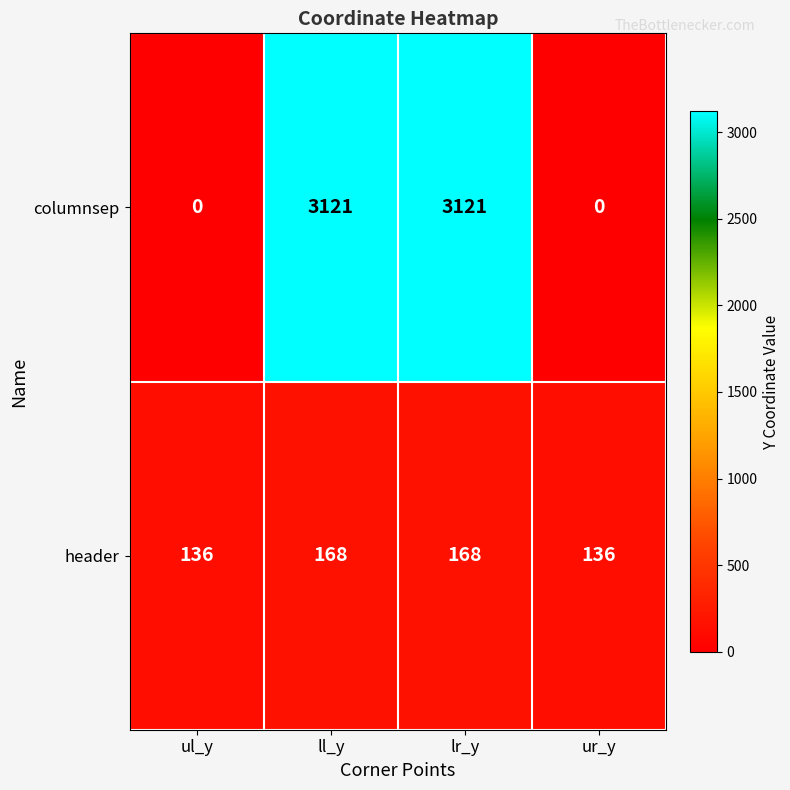

Is the value of header at ur_y greater than the value of columnsep at ll_y?

No